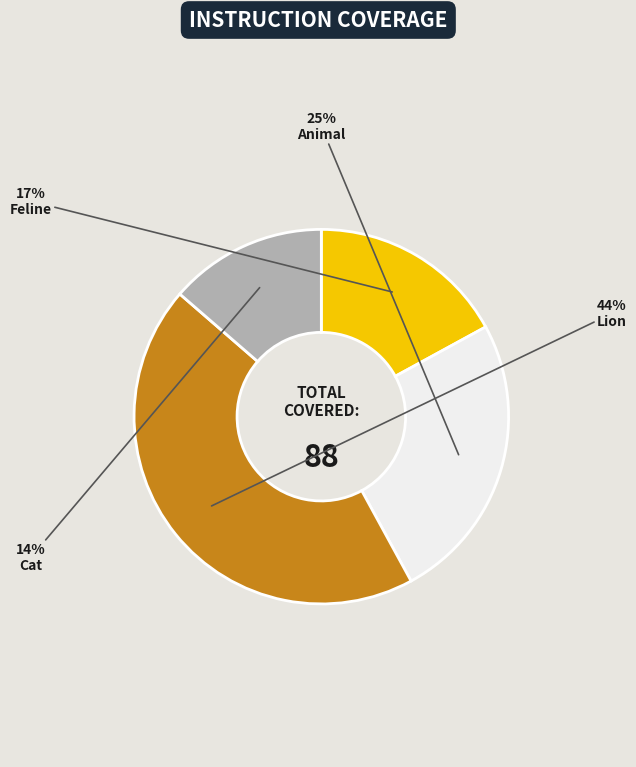

To the nearest percent, what is the difference between the Feline and Animal slice percentages?

8%